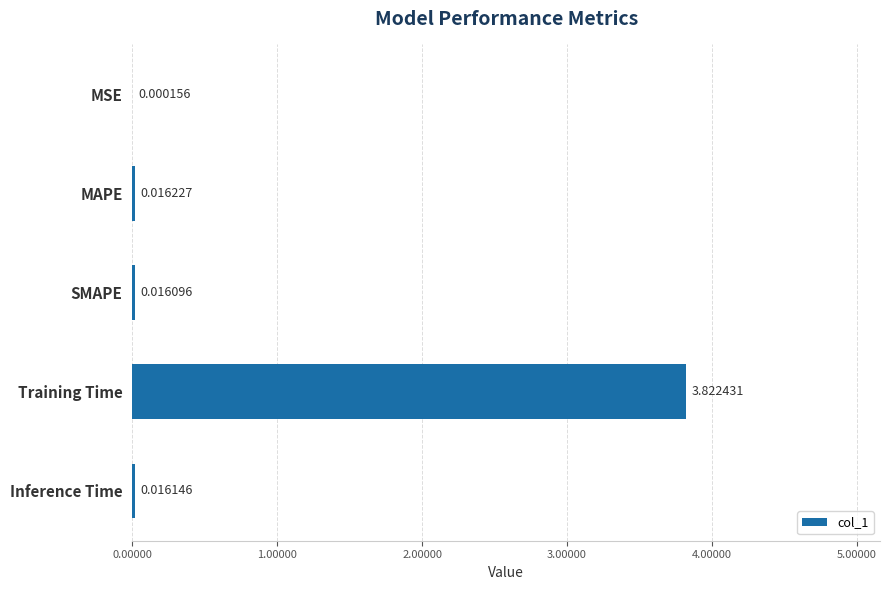

What is the average value?

0.8